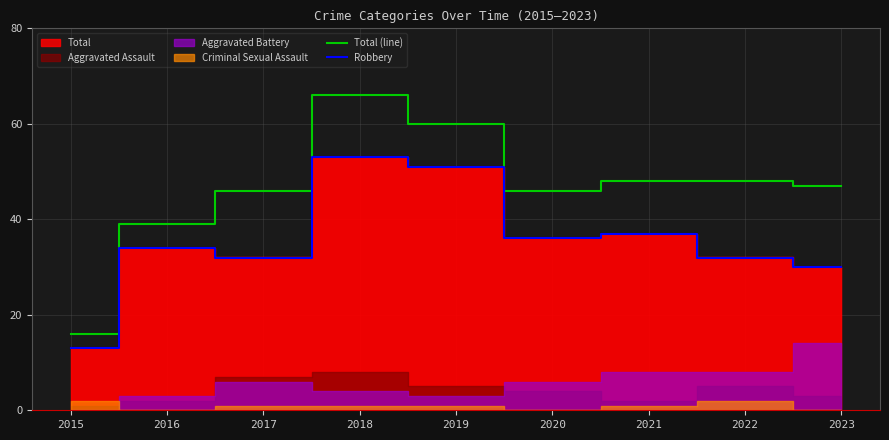

Which series has the largest range (max minus min)?

Total (line)